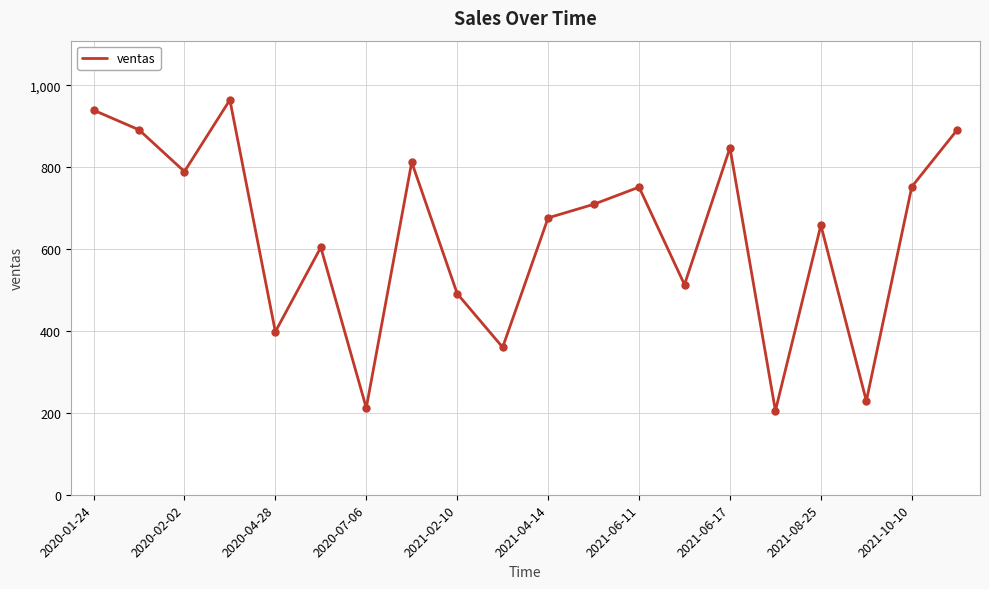

What is the difference between the maximum and minimum values?

759